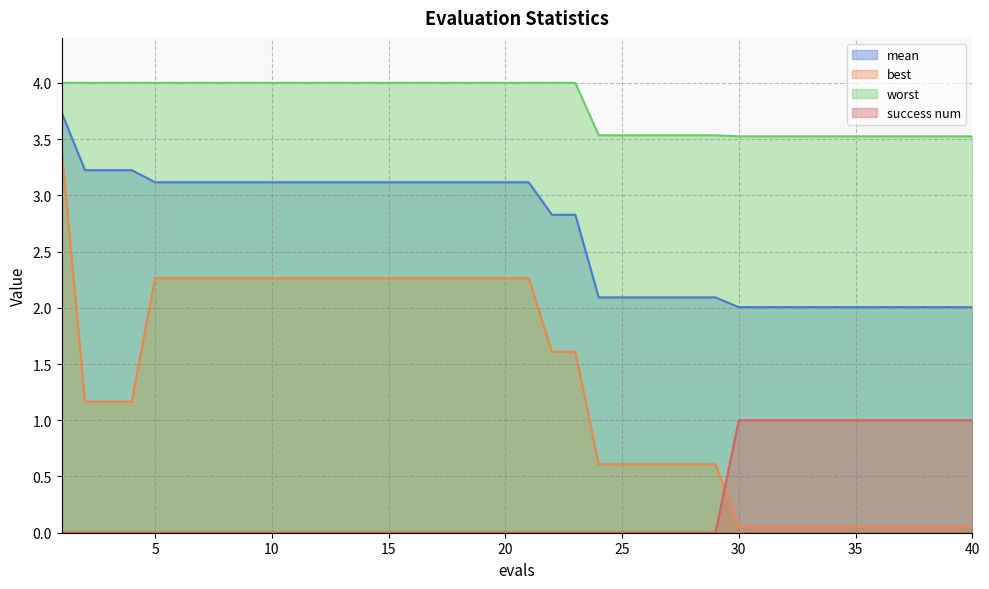

Does the chart display data point markers on the line(s)?

No